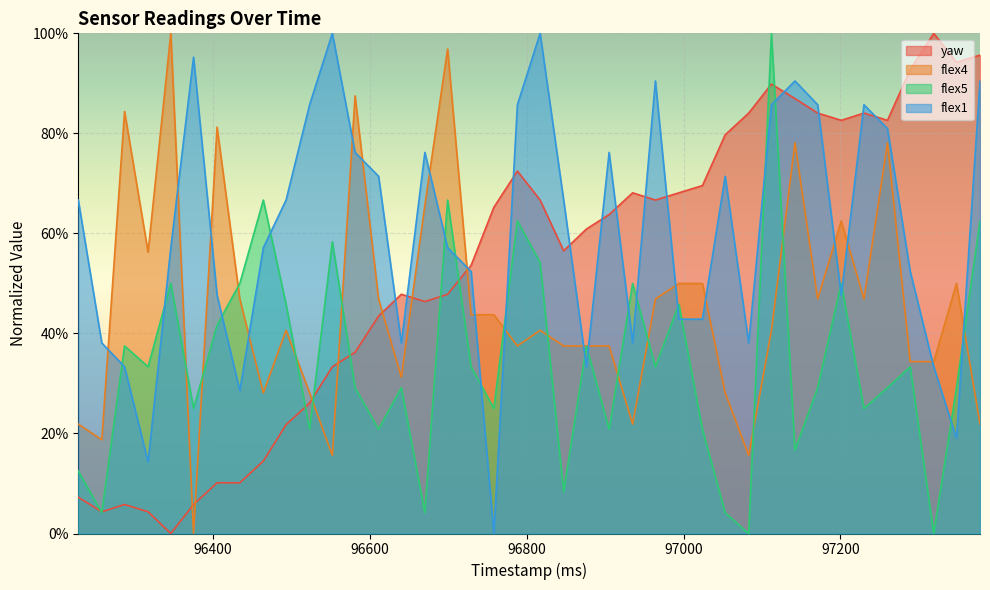

Where do yaw and flex5 first cross each other?

96228 and 96258